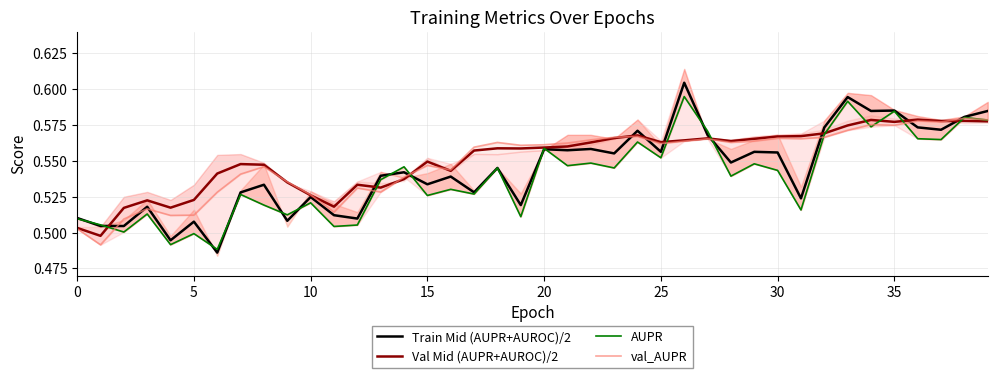

What is the sum of all Val Mid (AUPR+AUROC)/2 values?

22.1